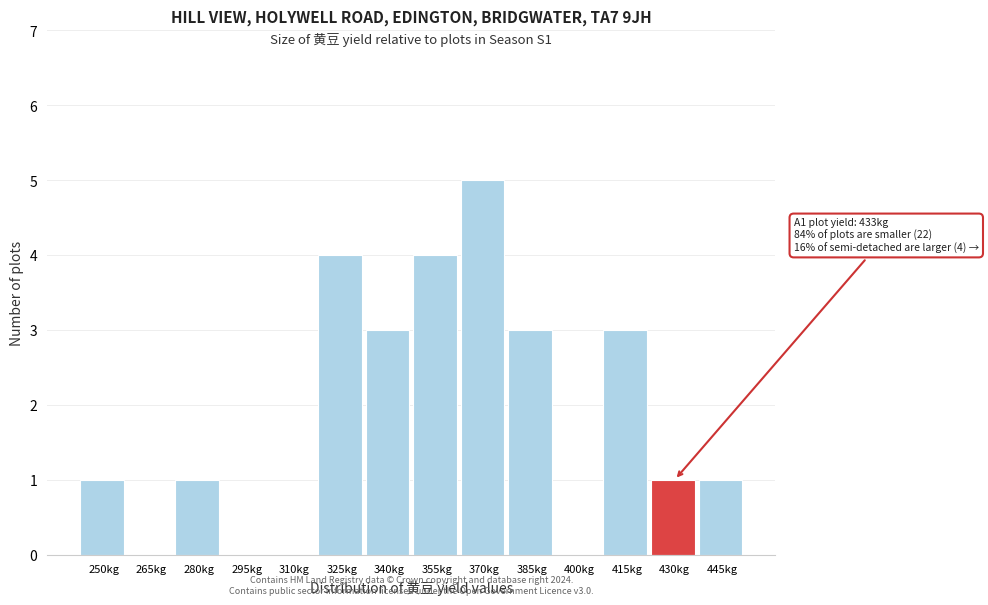

Reading left to right, what are all the values shown in this chart?

250kg=1	265kg=0	280kg=1	295kg=0	310kg=0	325kg=4	340kg=3	355kg=4	370kg=5	385kg=3	400kg=0	415kg=3	430kg=1	445kg=1